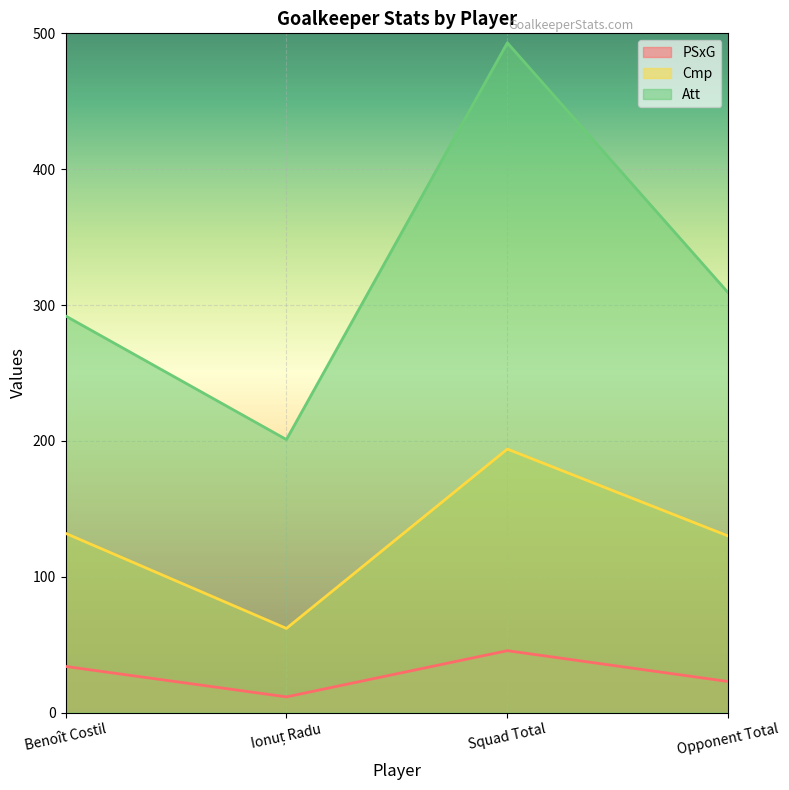

True or false: Cmp and Att intersect in this chart.

False